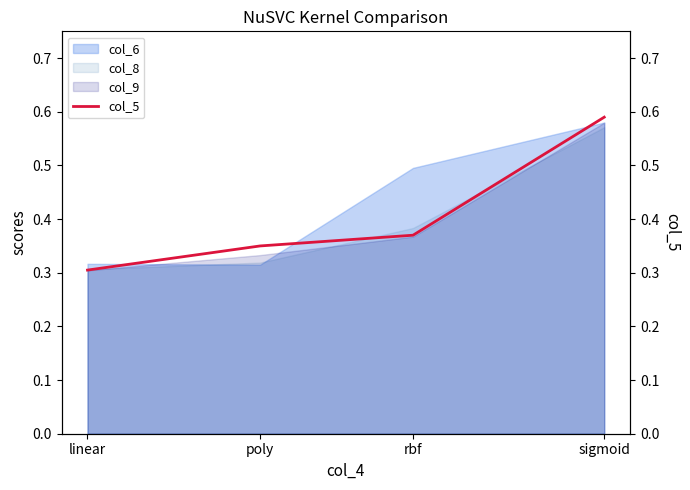

How many lines are shown in the chart?

1